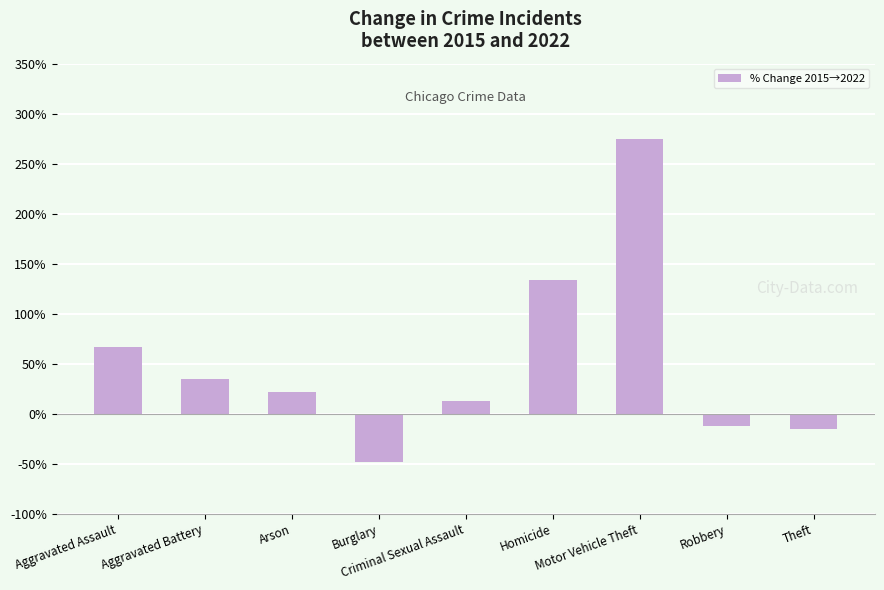

Does the chart contain any negative values?

Yes